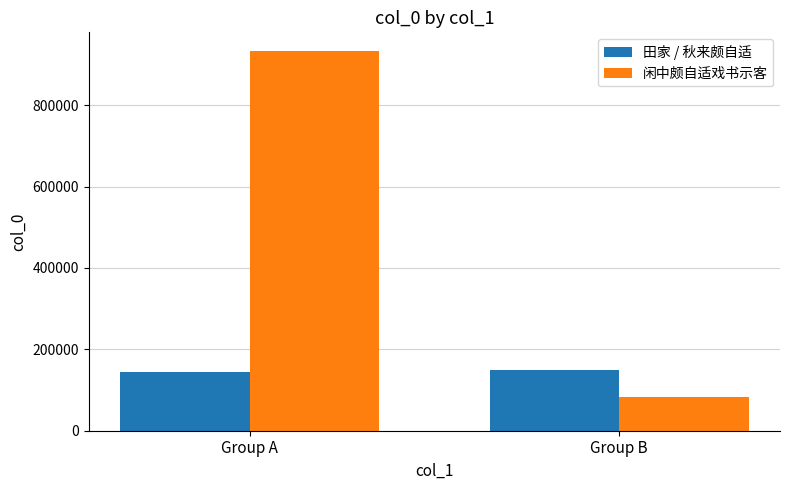

Count the 田家 / 秋来颇自适 values in the range 145395 to 149964.

2